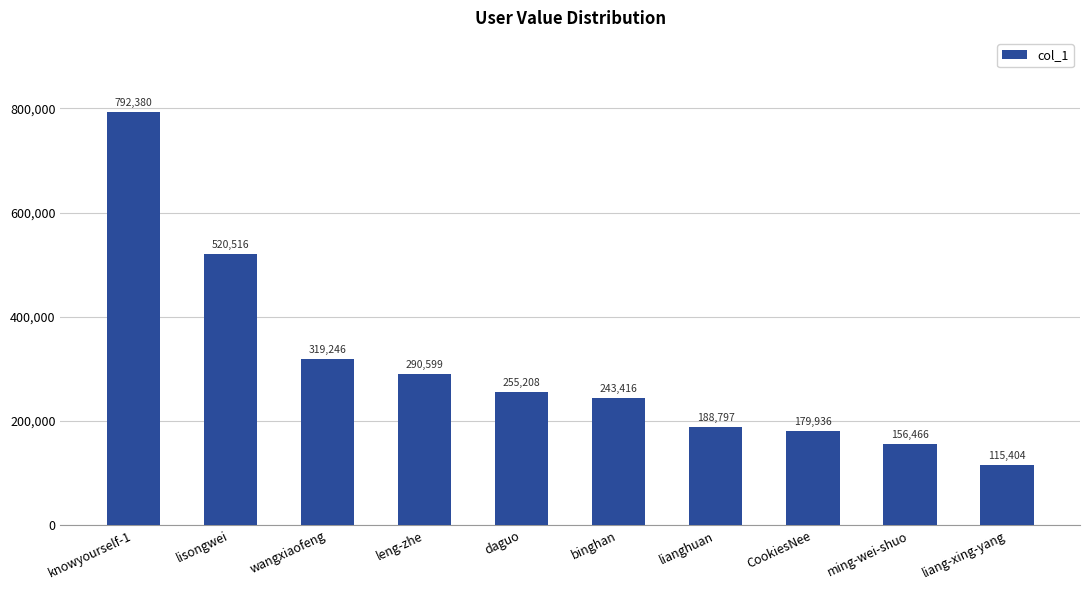

Reading left to right, list all the values displayed in this chart.

792380	520516	319246	290599	255208	243416	188797	179936	156466	115404